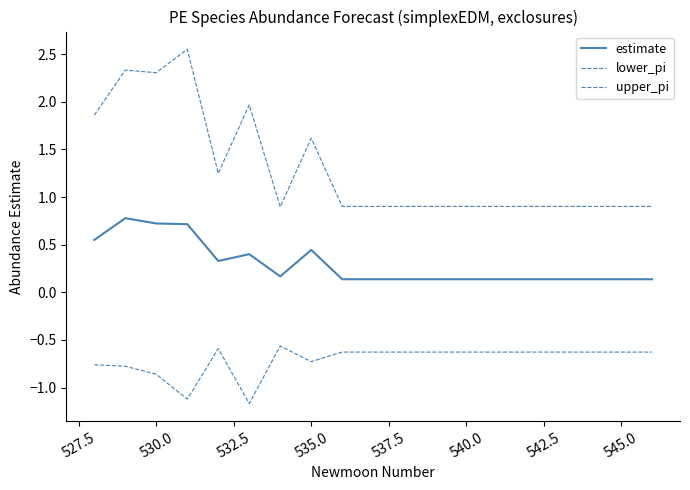

Reading left to right, transcribe all the data shown in this chart.

estimate: 0.5	0.8	0.7	0.7	0.3	0.4	0.2	0.4	0.1	0.1	0.1	0.1	0.1	0.1	0.1	0.1	0.1	0.1	0.1
lower_pi: -0.8	-0.8	-0.9	-1.1	-0.6	-1.2	-0.6	-0.7	-0.6	-0.6	-0.6	-0.6	-0.6	-0.6	-0.6	-0.6	-0.6	-0.6	-0.6
upper_pi: 1.9	2.3	2.3	2.6	1.2	2.0	0.9	1.6	0.9	0.9	0.9	0.9	0.9	0.9	0.9	0.9	0.9	0.9	0.9